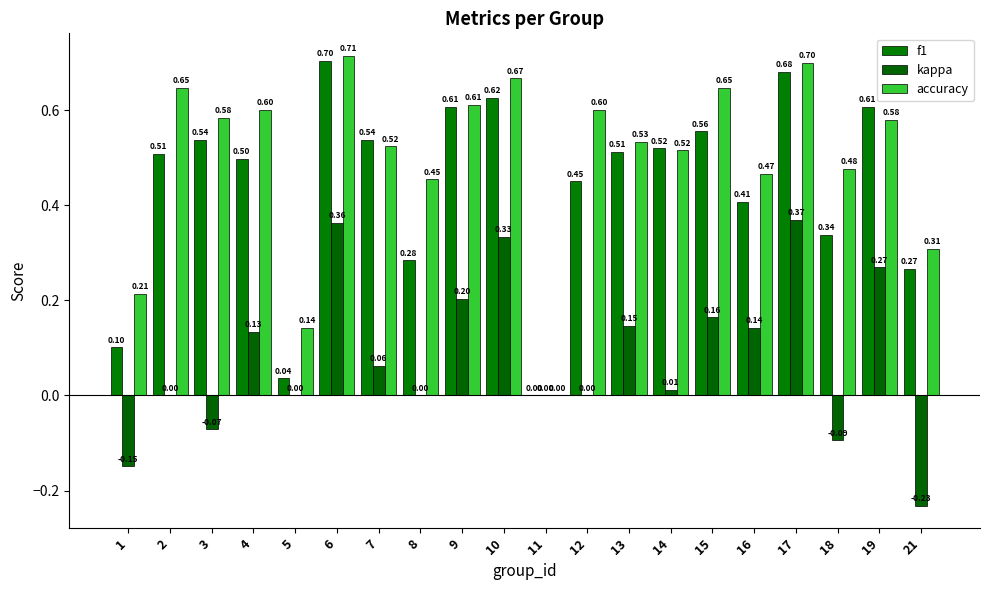

Between 9 and 14, which series saw the biggest shift?

kappa